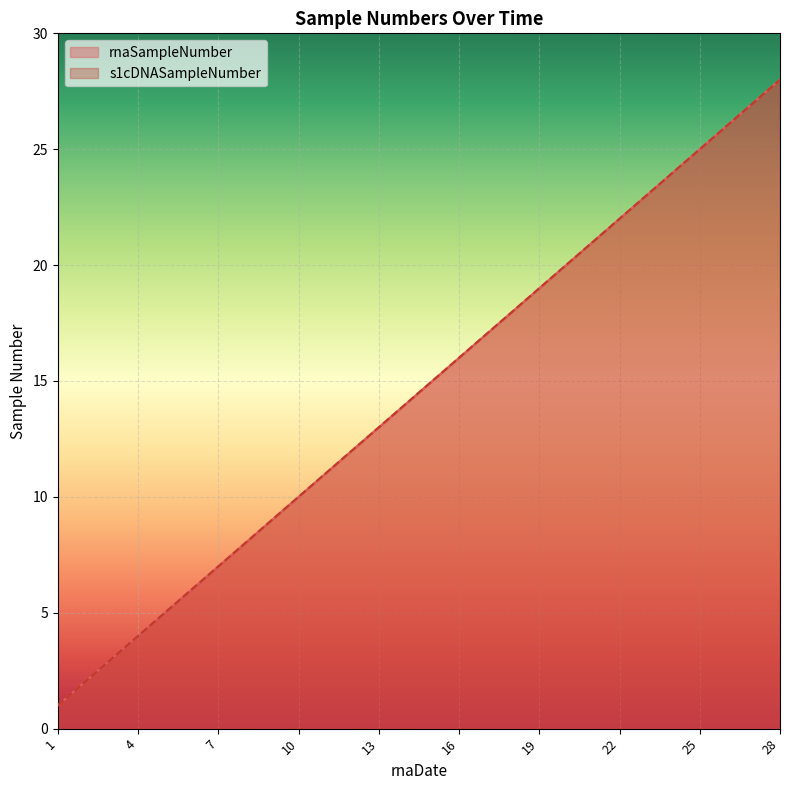

Which series has the largest range (max minus min)?

rnaSampleNumber